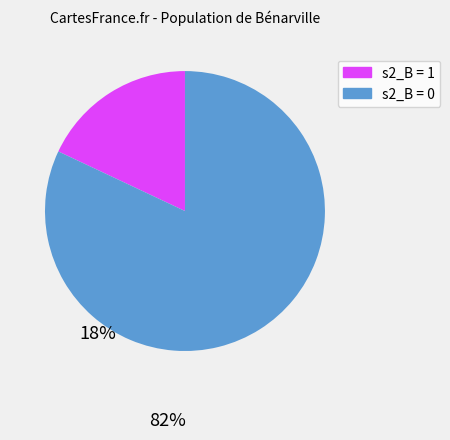

Is there a majority slice in this chart?

Yes